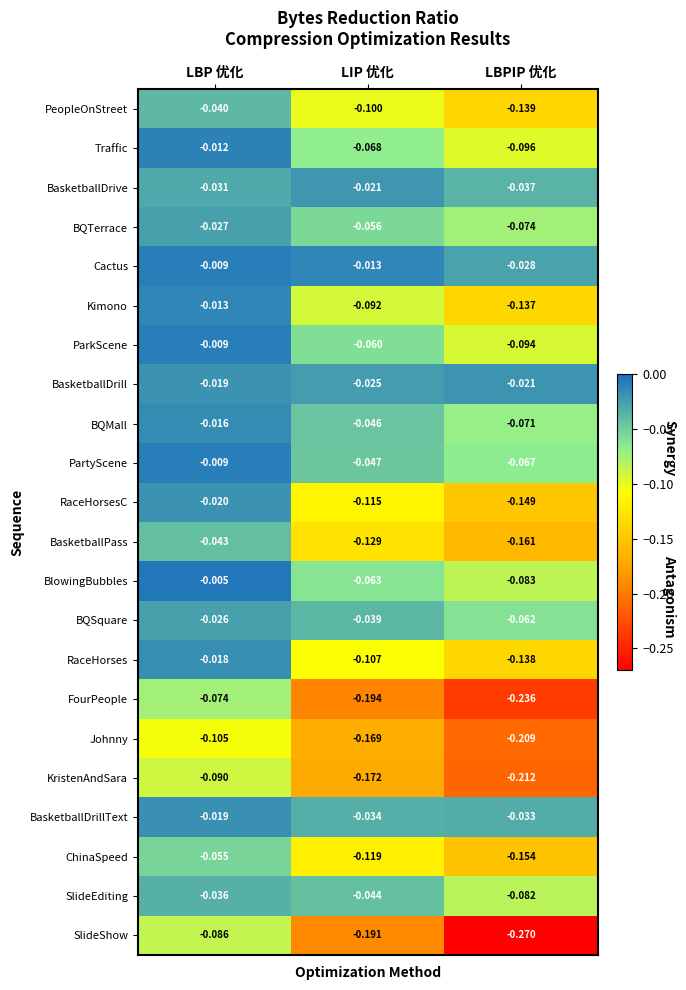

At LBPIP 优化, list the series in order from smallest to largest.

SlideShow, FourPeople, KristenAndSara, Johnny, BasketballPass, ChinaSpeed, RaceHorsesC, PeopleOnStreet, RaceHorses, Kimono, Traffic, ParkScene, BlowingBubbles, SlideEditing, BQTerrace, BQMall, PartyScene, BQSquare, BasketballDrive, BasketballDrillText, Cactus, BasketballDrill